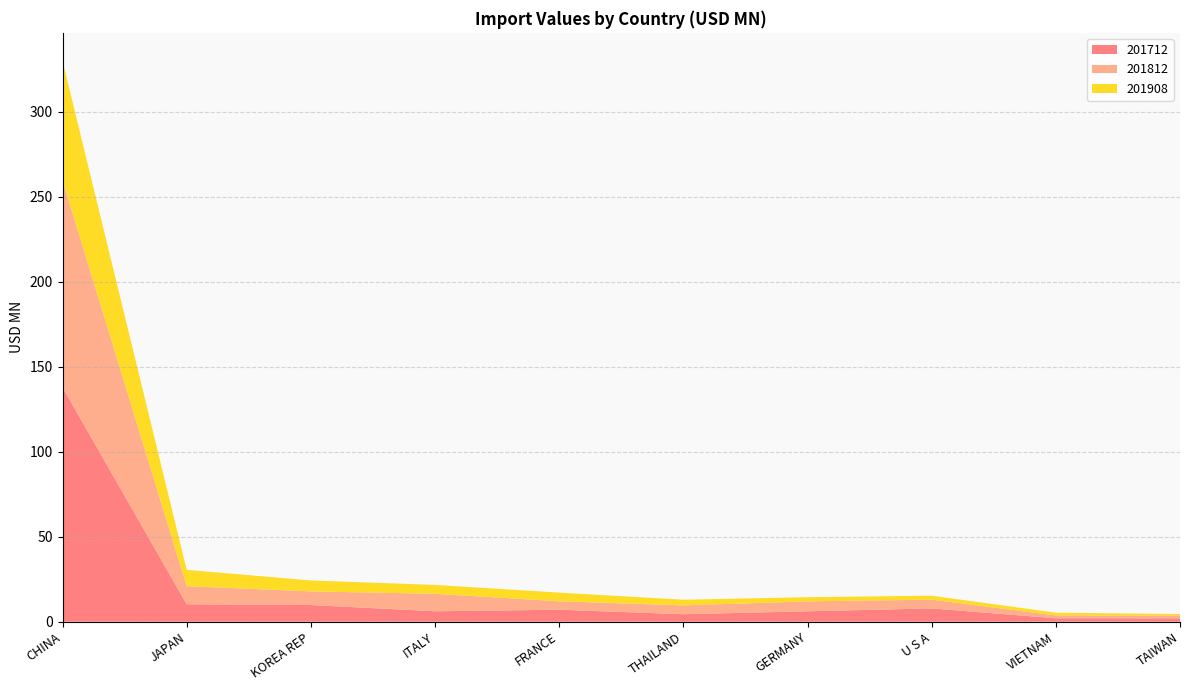

Reading left to right, transcribe all the data shown in this chart.

201712: CHINA=137.9	JAPAN=10.3	KOREA REP=9.8	ITALY=6.1	FRANCE=7.1	THAILAND=4.4	GERMANY=6.1	U S A=7.8	VIETNAM=2.0	TAIWAN=2.0
201812: CHINA=121.7	JAPAN=10.6	KOREA REP=8.0	ITALY=10.3	FRANCE=5.0	THAILAND=5.2	GERMANY=5.8	U S A=5.2	VIETNAM=1.7	TAIWAN=1.7
201908: CHINA=70.4	JAPAN=9.6	KOREA REP=6.4	ITALY=5.2	FRANCE=5.1	THAILAND=3.3	GERMANY=2.5	U S A=2.3	VIETNAM=1.6	TAIWAN=0.9